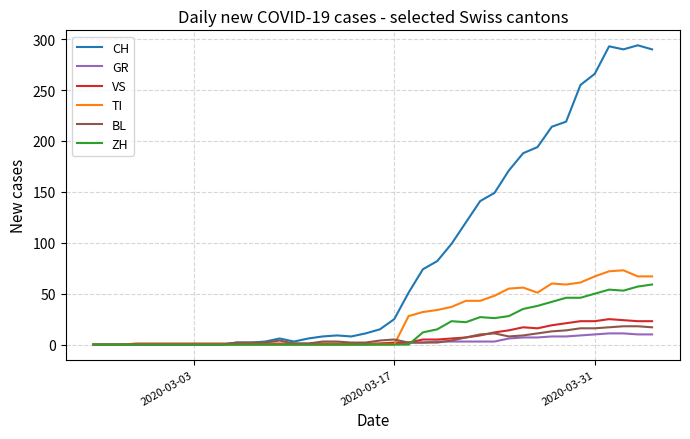

Does the chart display data point markers on the line(s)?

No